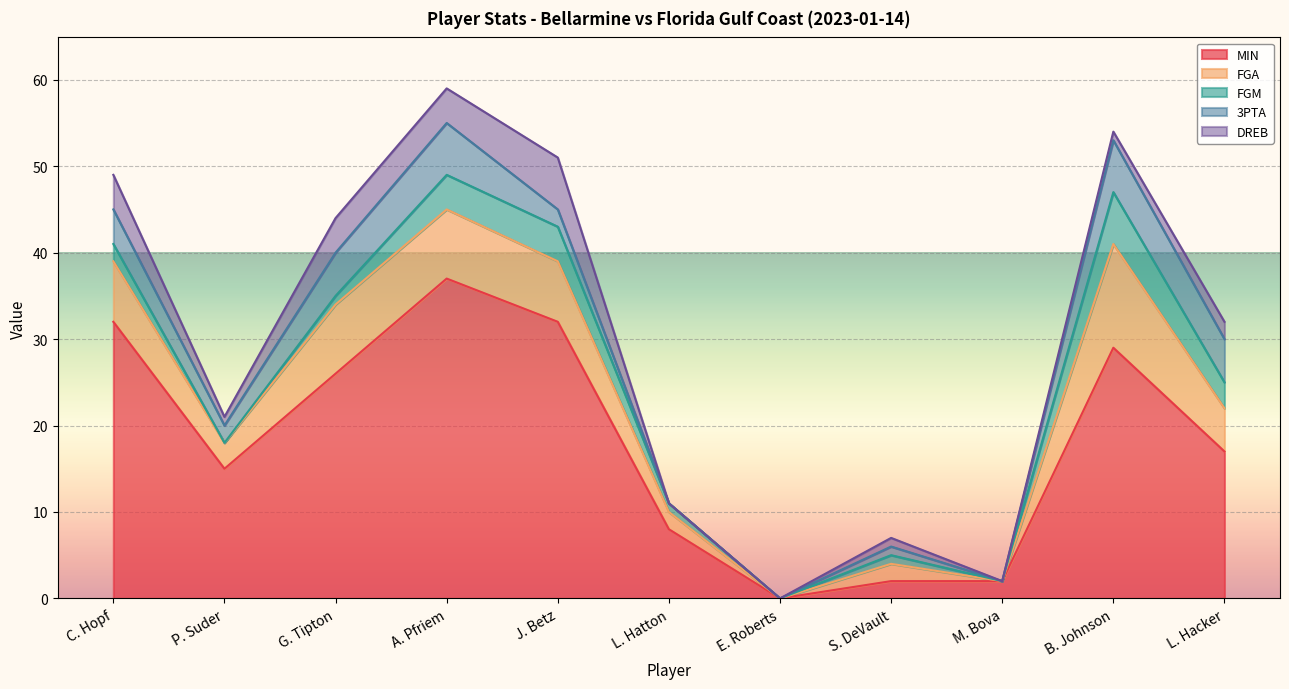

What are all the series names shown in the legend?

MIN, FGA, FGM, 3PTA, DREB